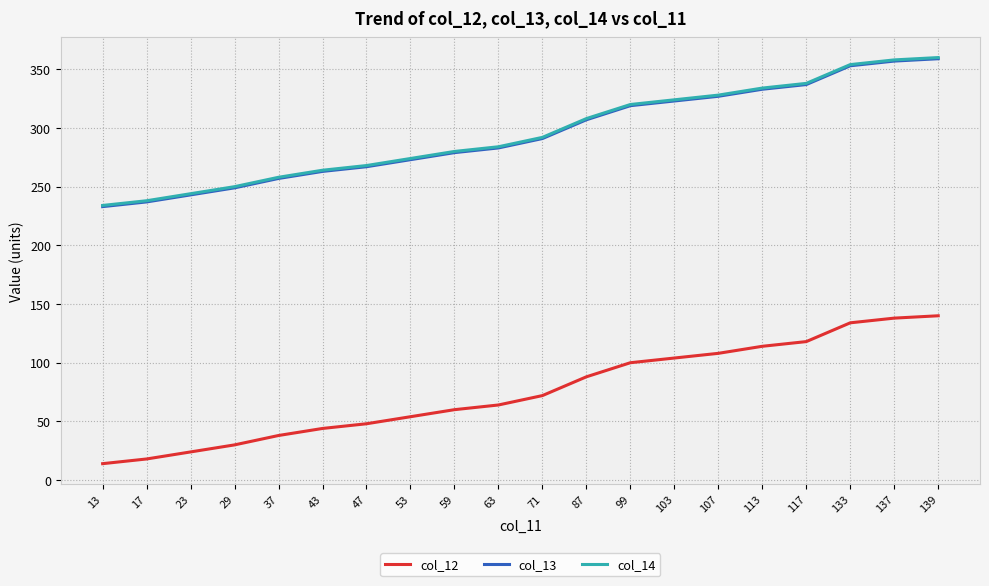

True or false: col_12 and col_14 intersect in this chart.

False